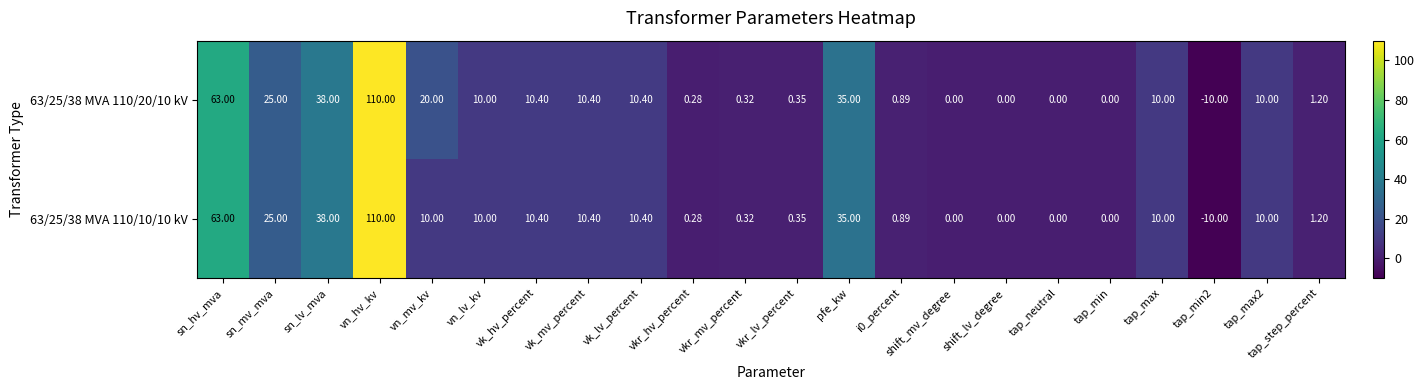

At which label is 63/25/38 MVA 110/10/10 kV closest to 50?

sn_lv_mva